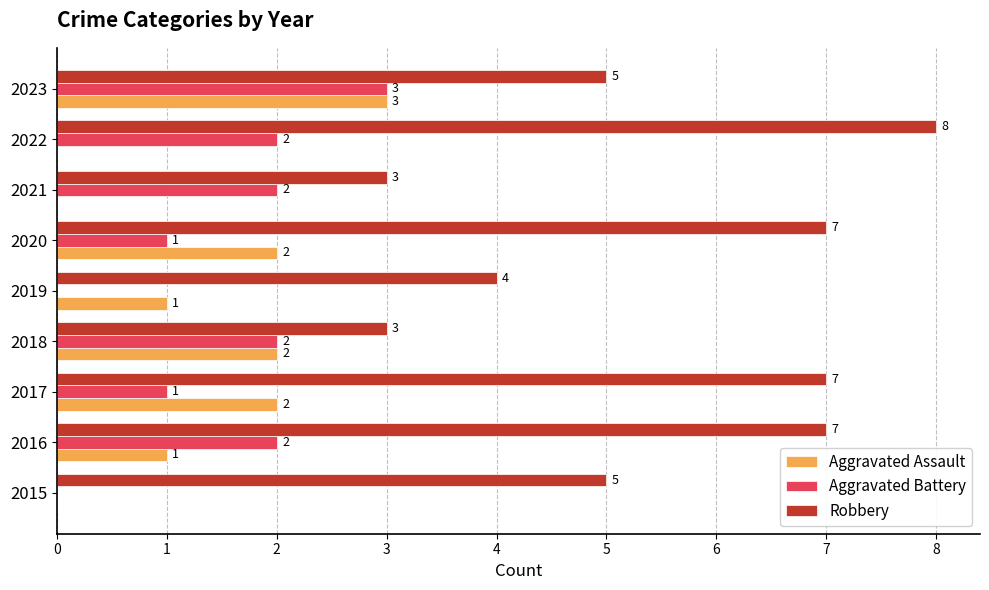

How many distinct data groups are displayed?

3